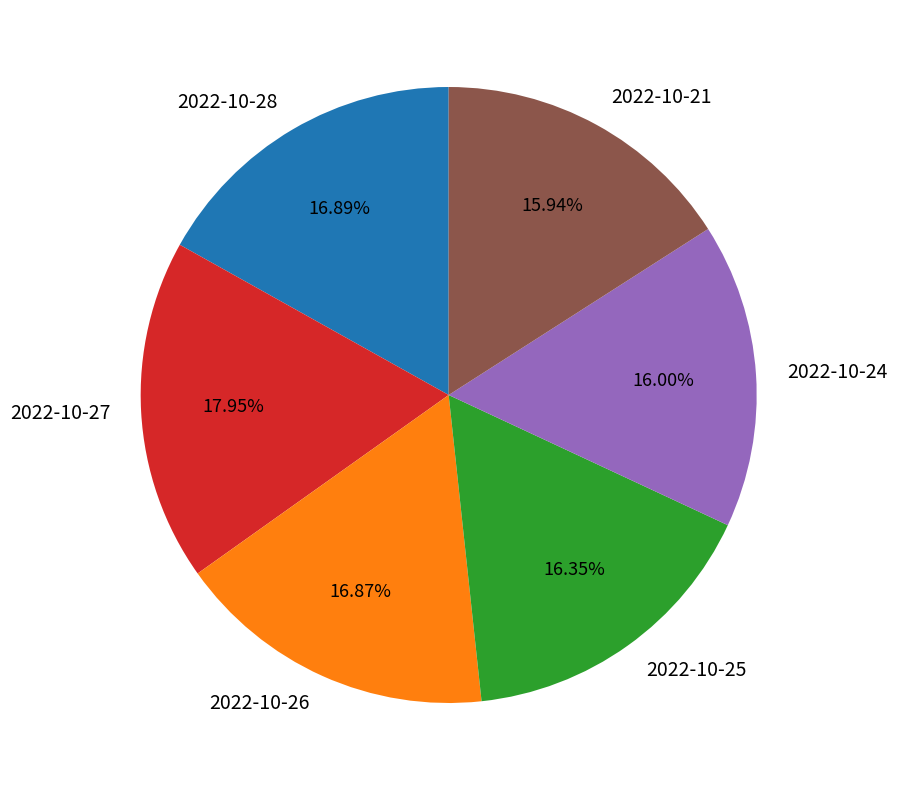

What is the ratio of the value at 2022-10-26 to the value at 2022-10-27?

0.9